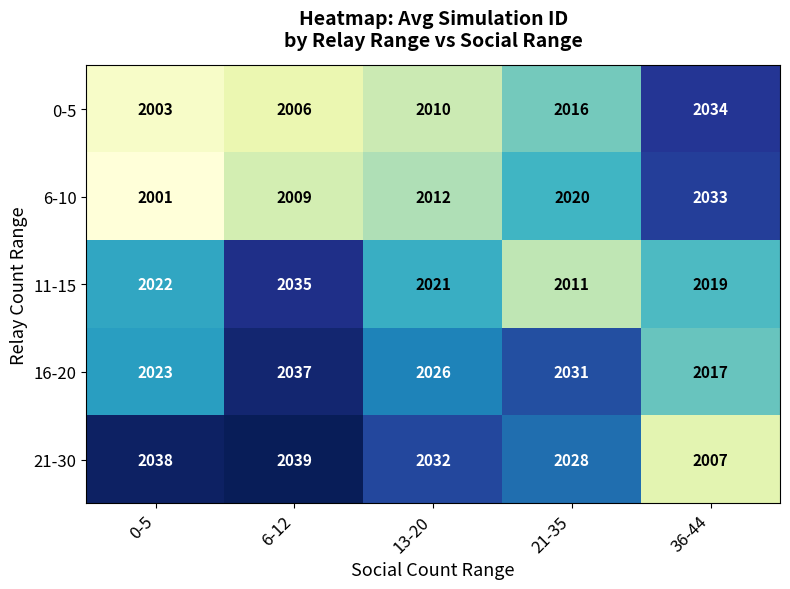

Which series changed the most between 13-20 and 36-44?

21-30